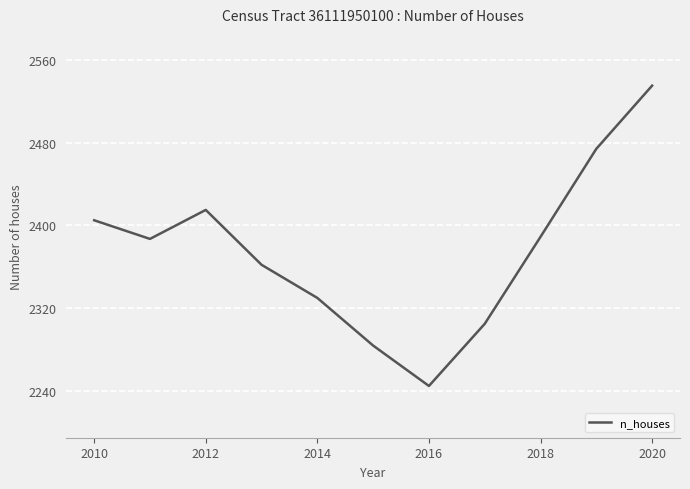

True or false: there are more than 1 points higher than both neighbors.

False